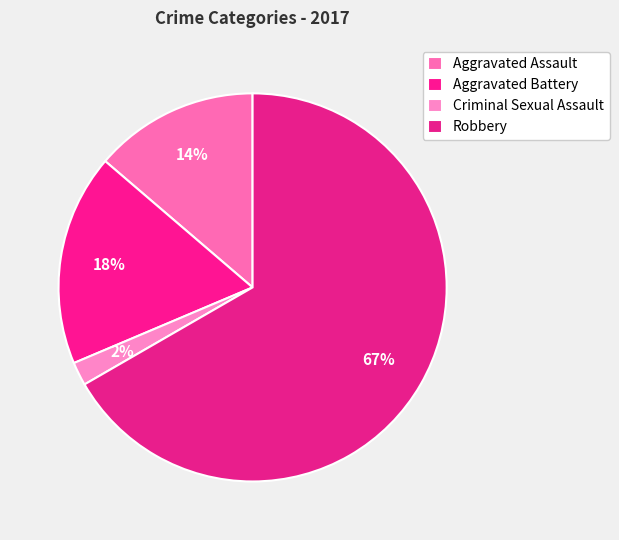

True or false: Aggravated Battery accounts for 11% of the total.

False